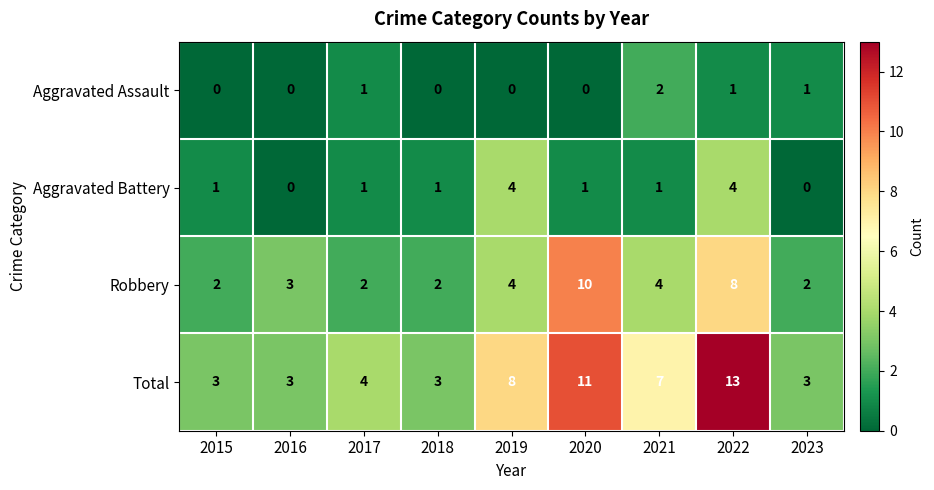

Which series changed the most between 2016 and 2022?

Total